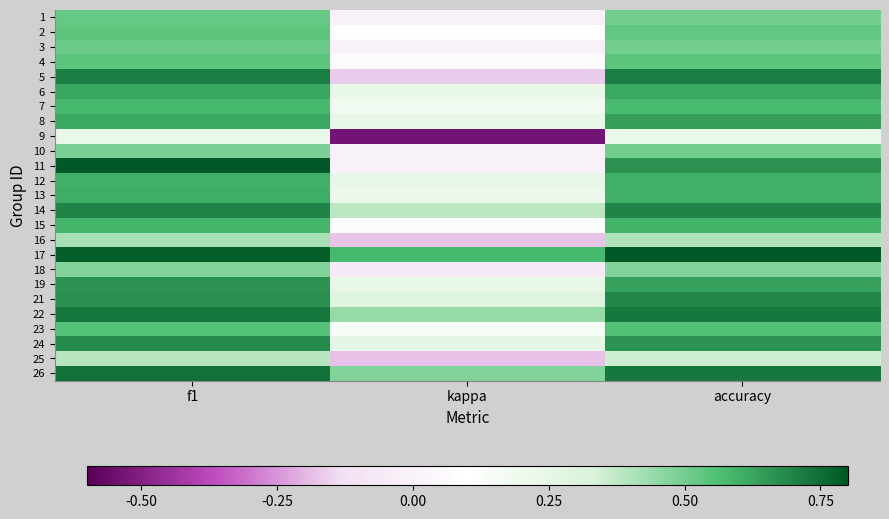

What is the total value across all series at kappa?

3.1